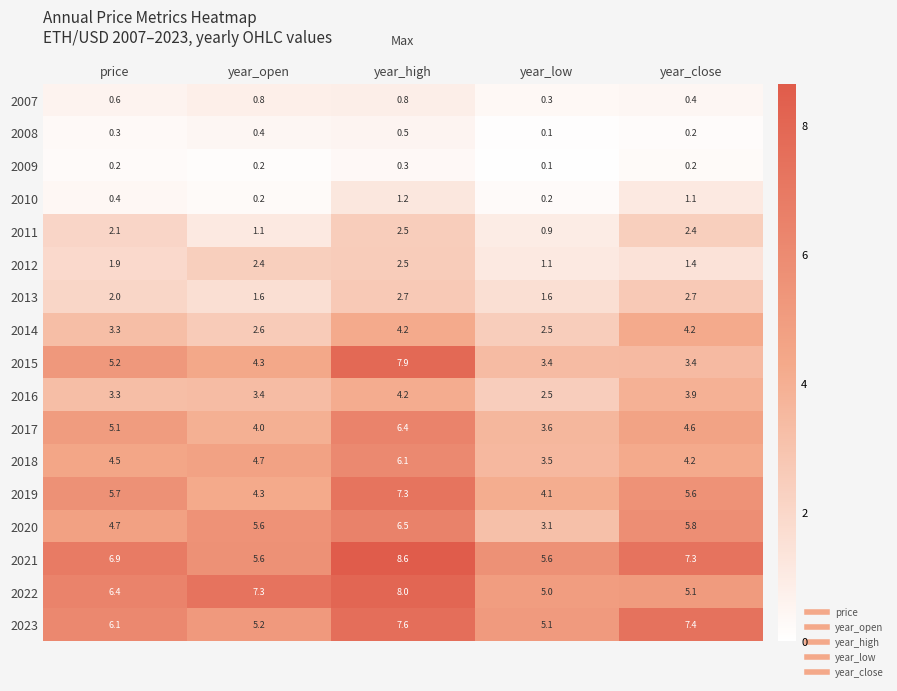

Read the 2013 value at year_open.

1.6